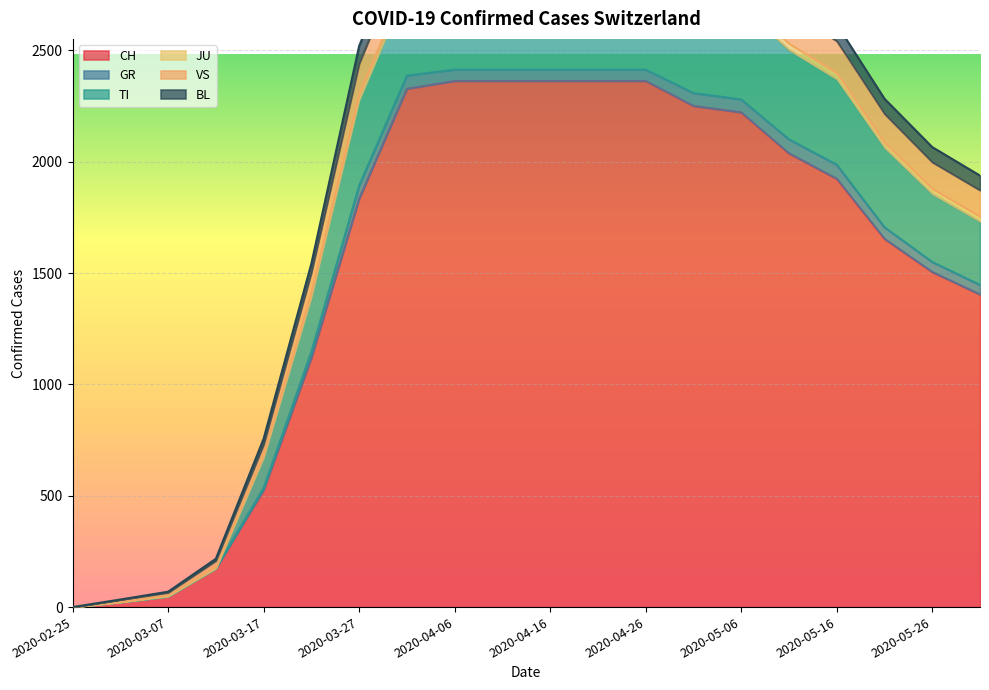

What value does the VS series have at 2020-06-01, to the nearest 100?

1900